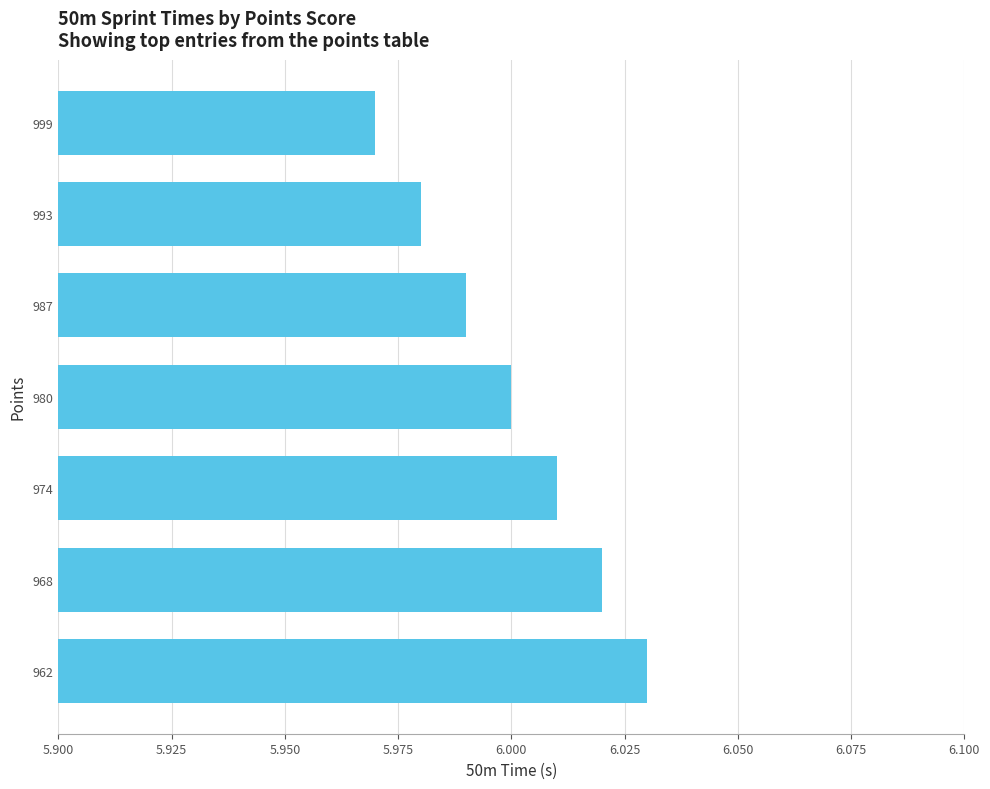

What is the sum of all values?

42.0